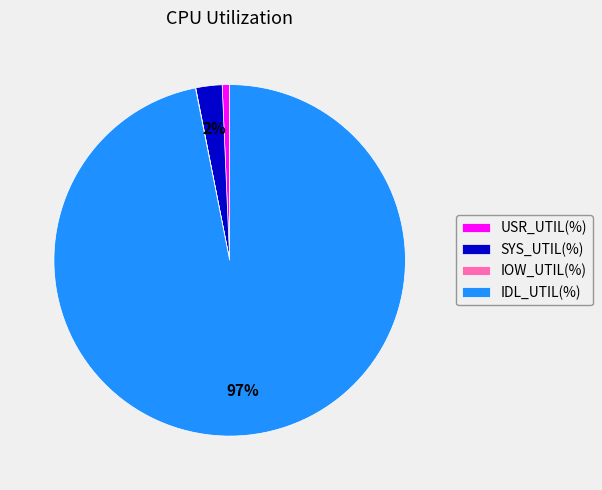

To the nearest percent, what percentage of the pie is IDL_UTIL(%)?

97%